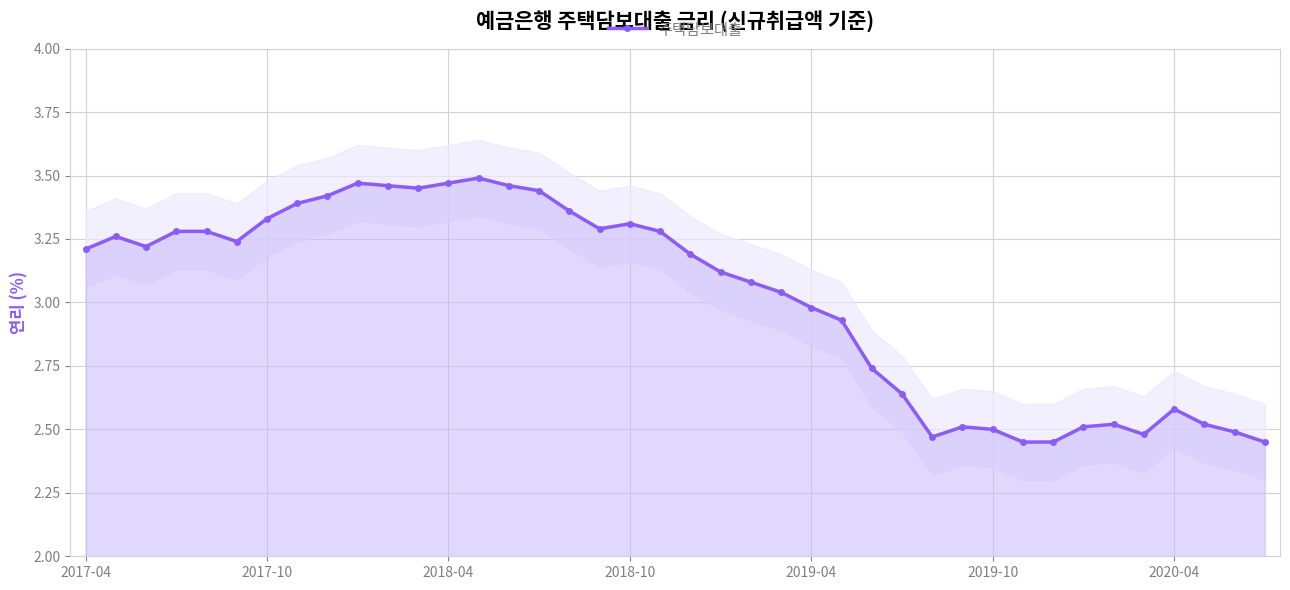

Where does the 주택담보대출 series first go above 3?

2017-04